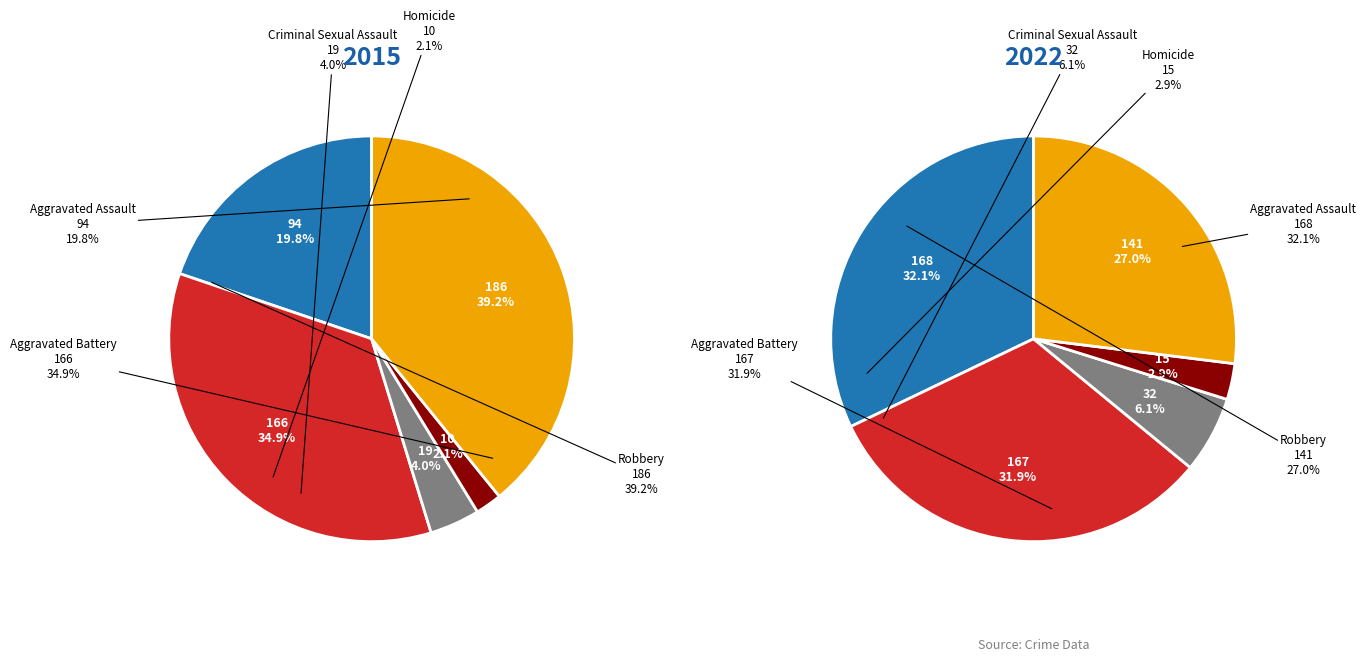

Which has a higher value, Criminal Sexual Assault or Aggravated Battery?

Aggravated Battery